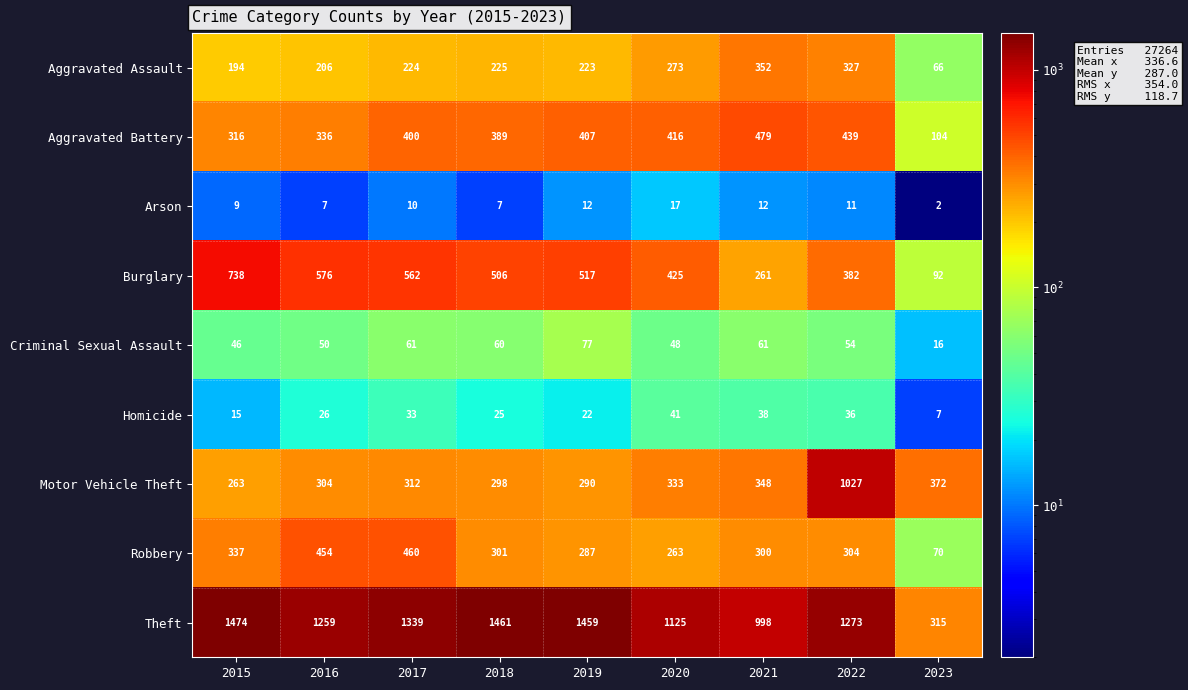

At which label does Theft first exceed 1273?

2015